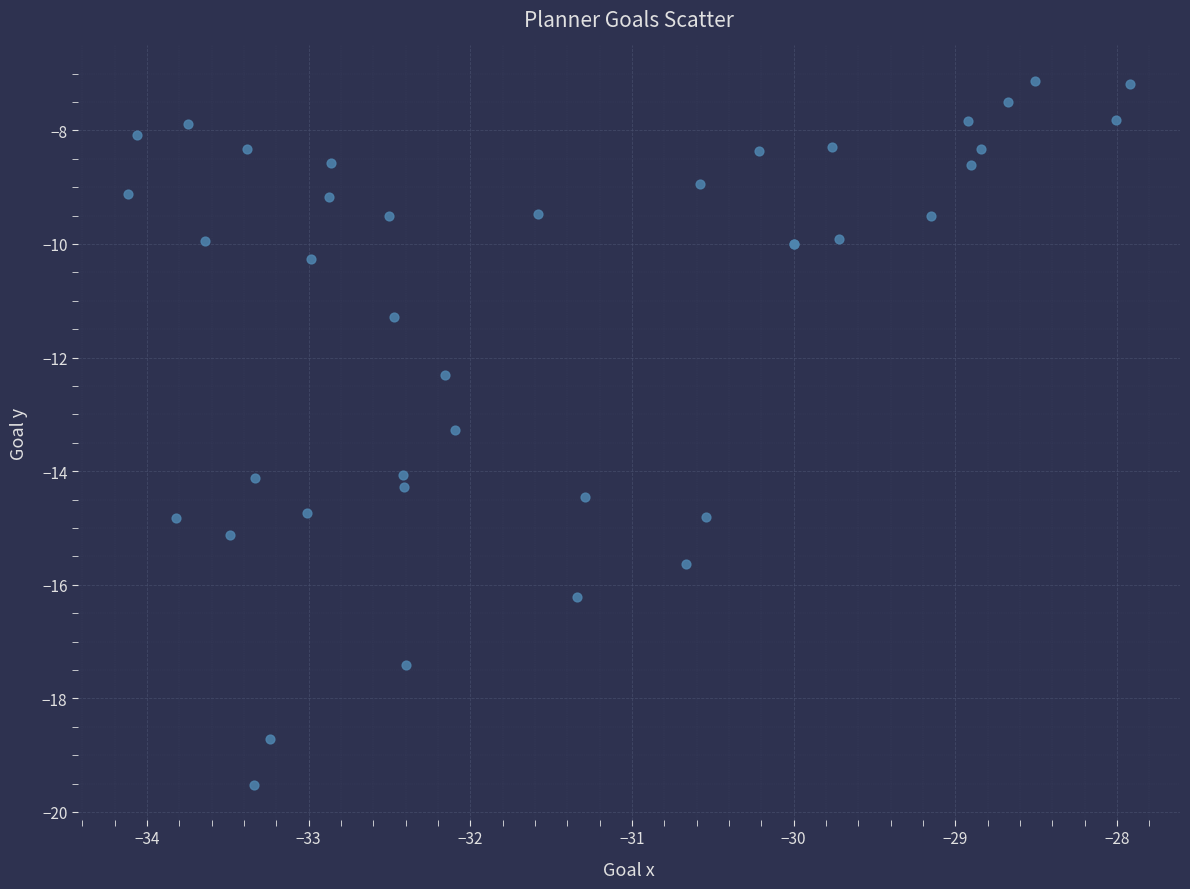

What Y value in the scatter plot is closest to -13?

-13.3